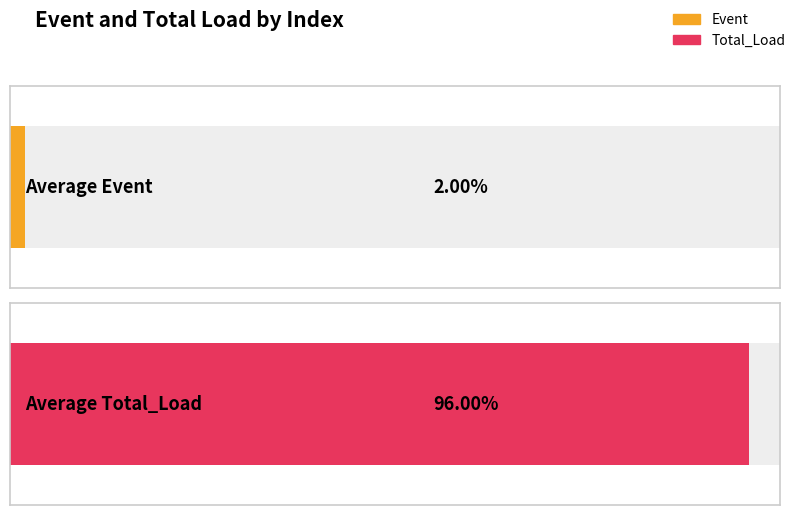

What are all the series names shown in the legend?

Event, Total_Load